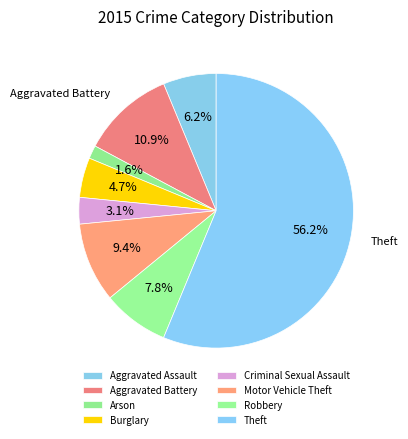

Which slice is the largest?

Theft